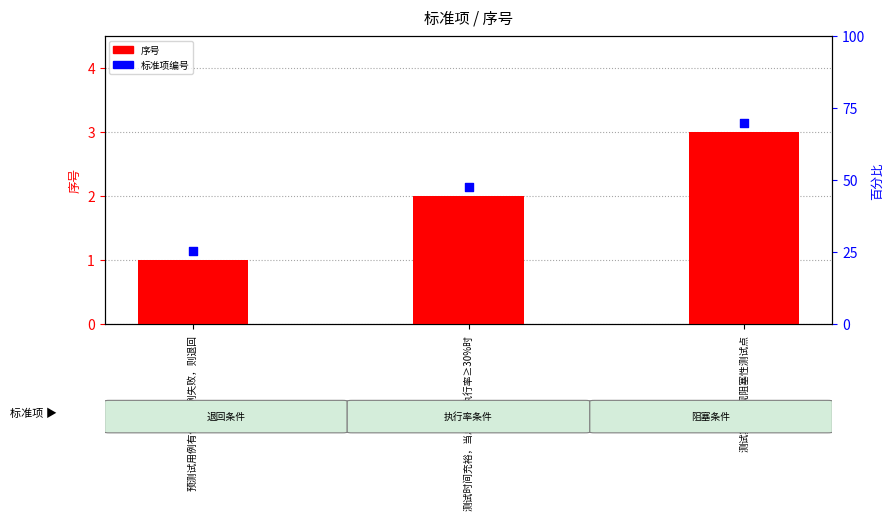

Which series reaches the maximum Y coordinate?

标准项编号